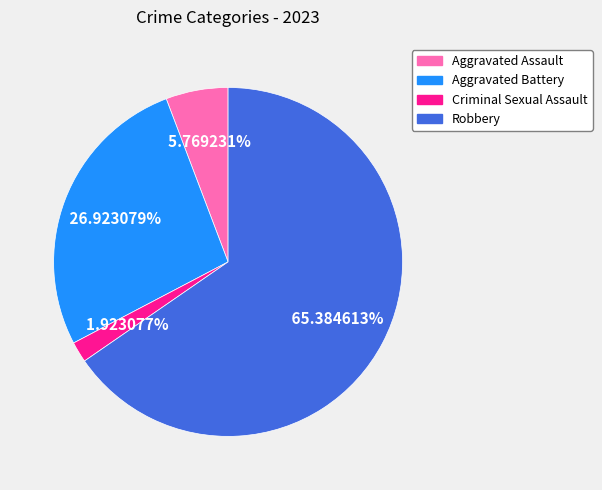

How many slices are in this pie chart?

4